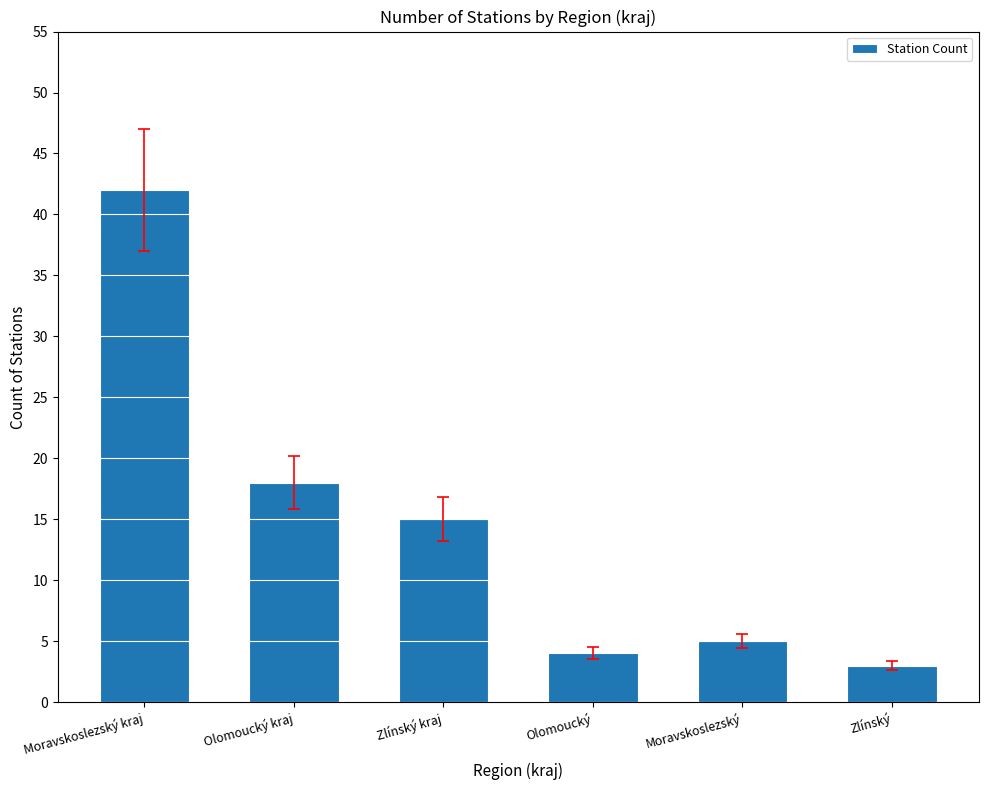

What is the difference between the values at Moravskoslezský kraj and Olomoucký?

38